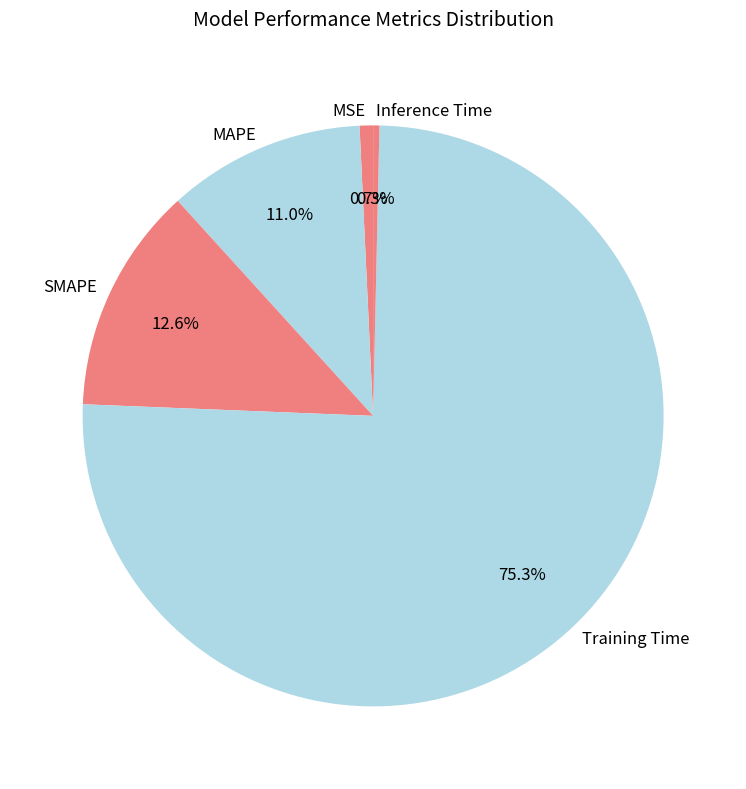

How many segments does this pie chart have?

5